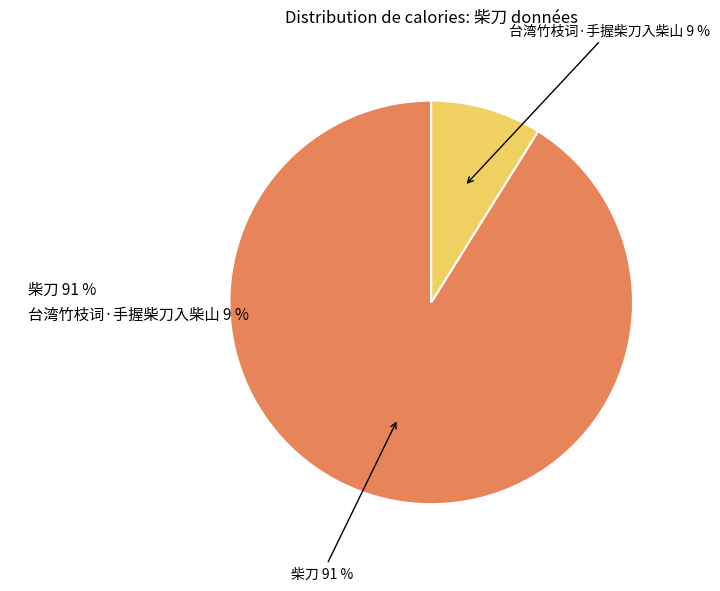

To the nearest percent, what percentage of the pie is 柴刀?

91%